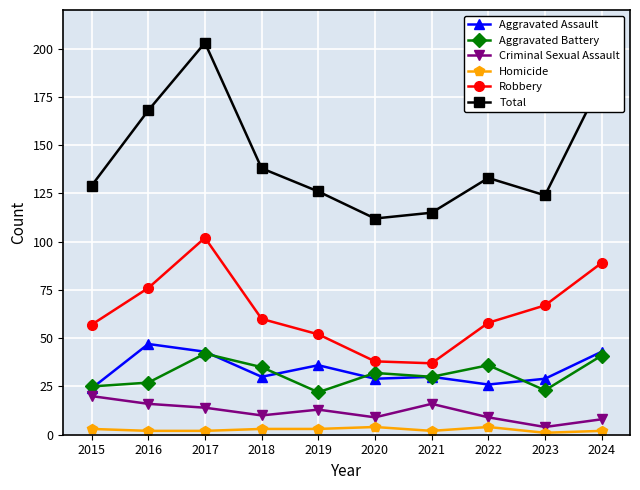

What is the minimum value for Total?

112